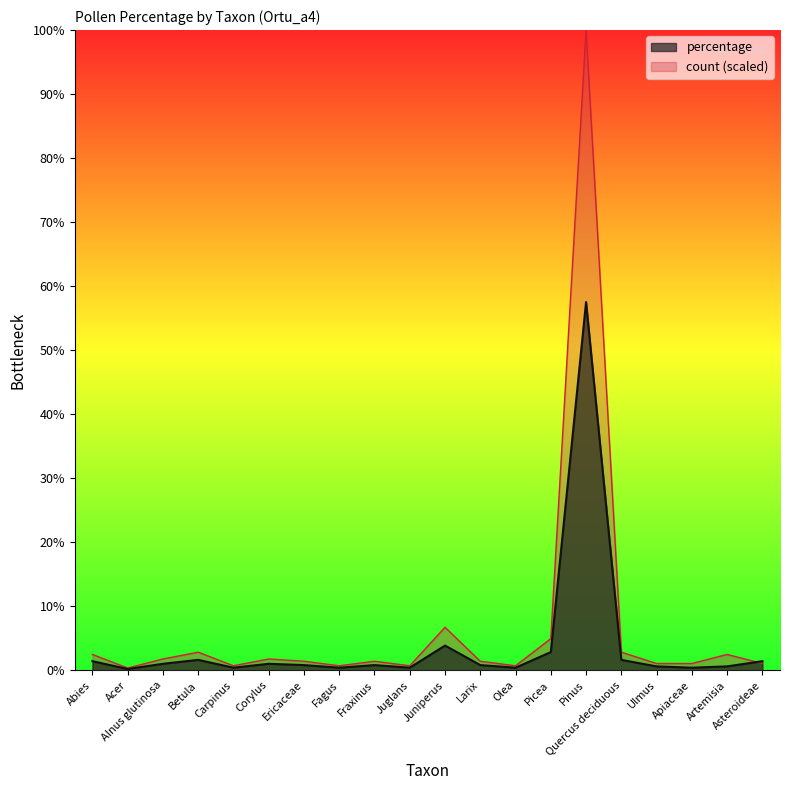

The count series shows 1.9 at Larix. True or false?

False